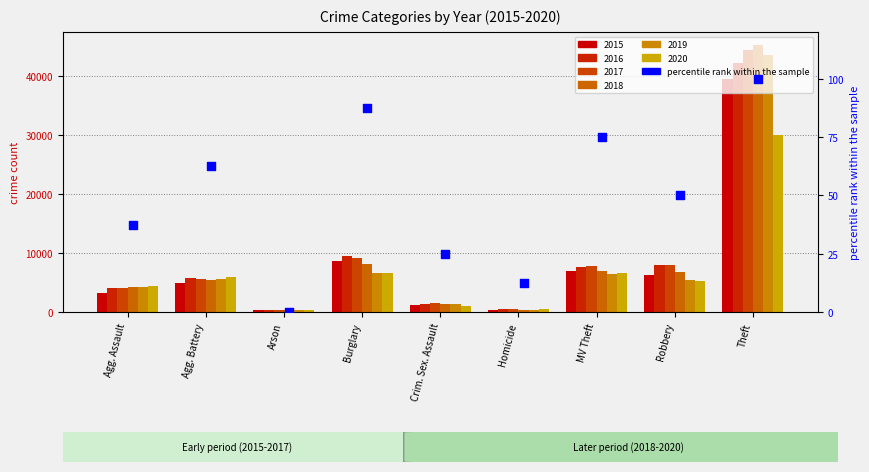

What is the change in value from Agg. Assault to Crim. Sex. Assault?

-12.5